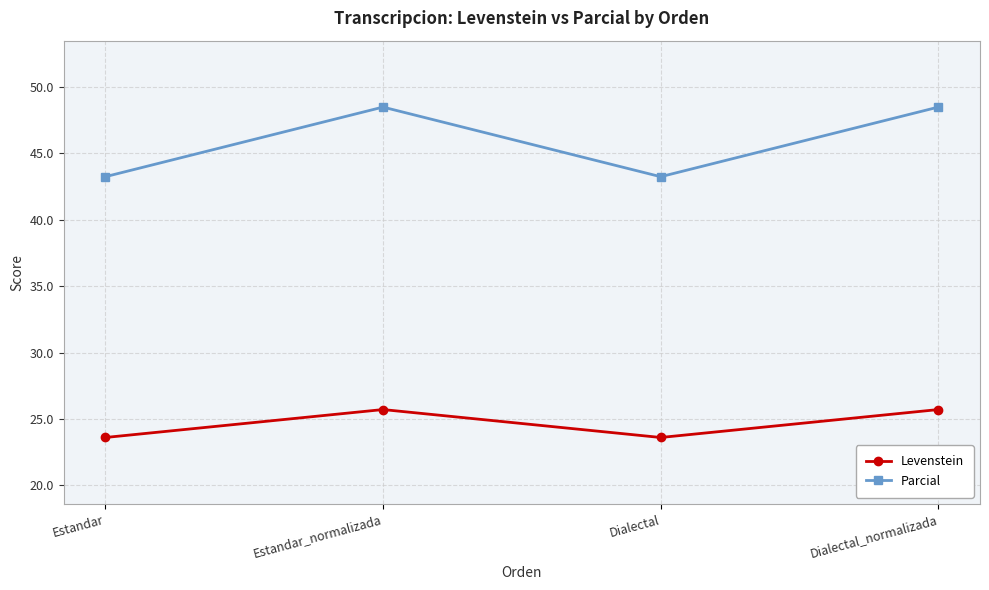

Which series changed the most between Dialectal and Dialectal_normalizada?

Parcial